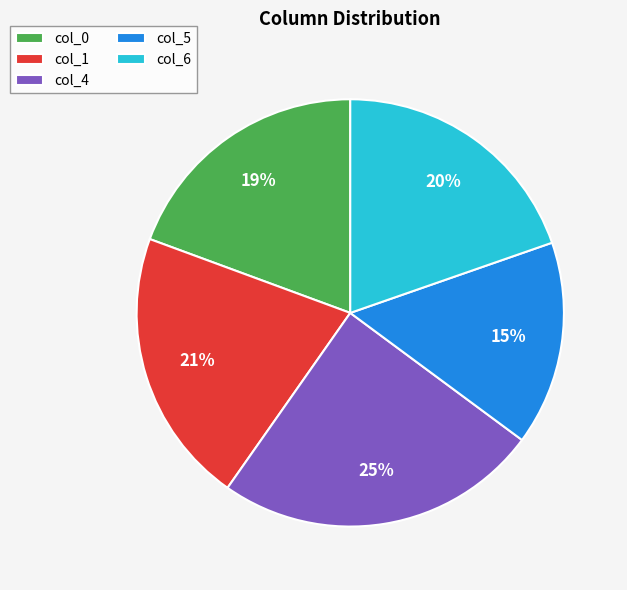

To the nearest percent, what portion does col_0 represent?

19%